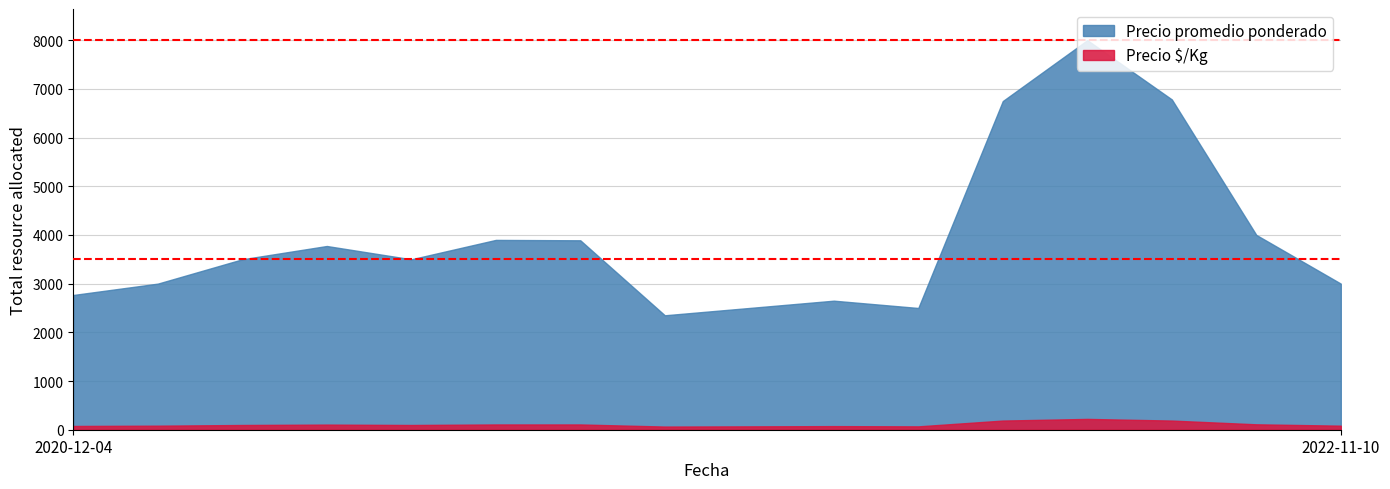

What is the maximum value shown in the chart?

8000